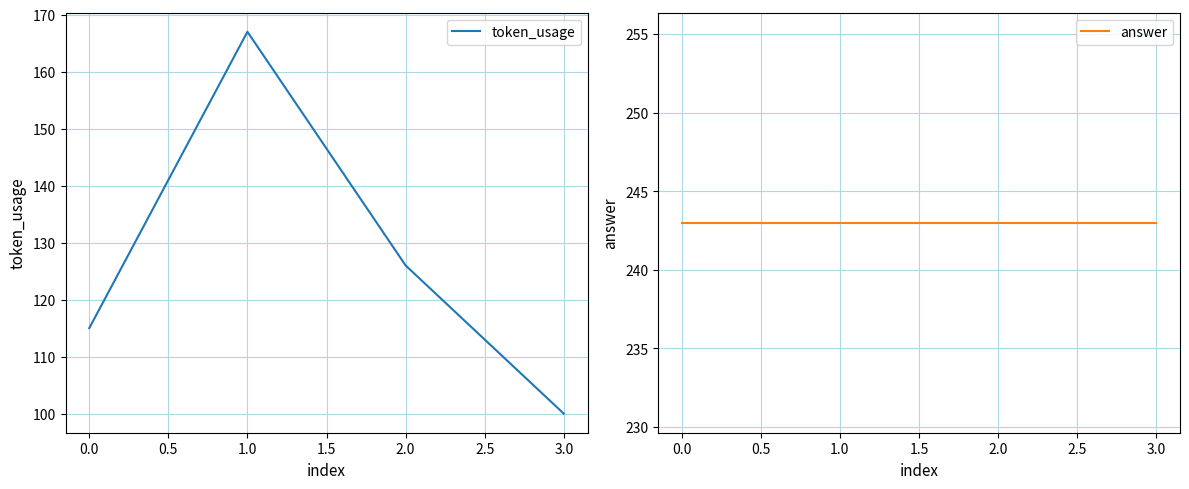

True or false: answer and token_usage cross at least once.

False